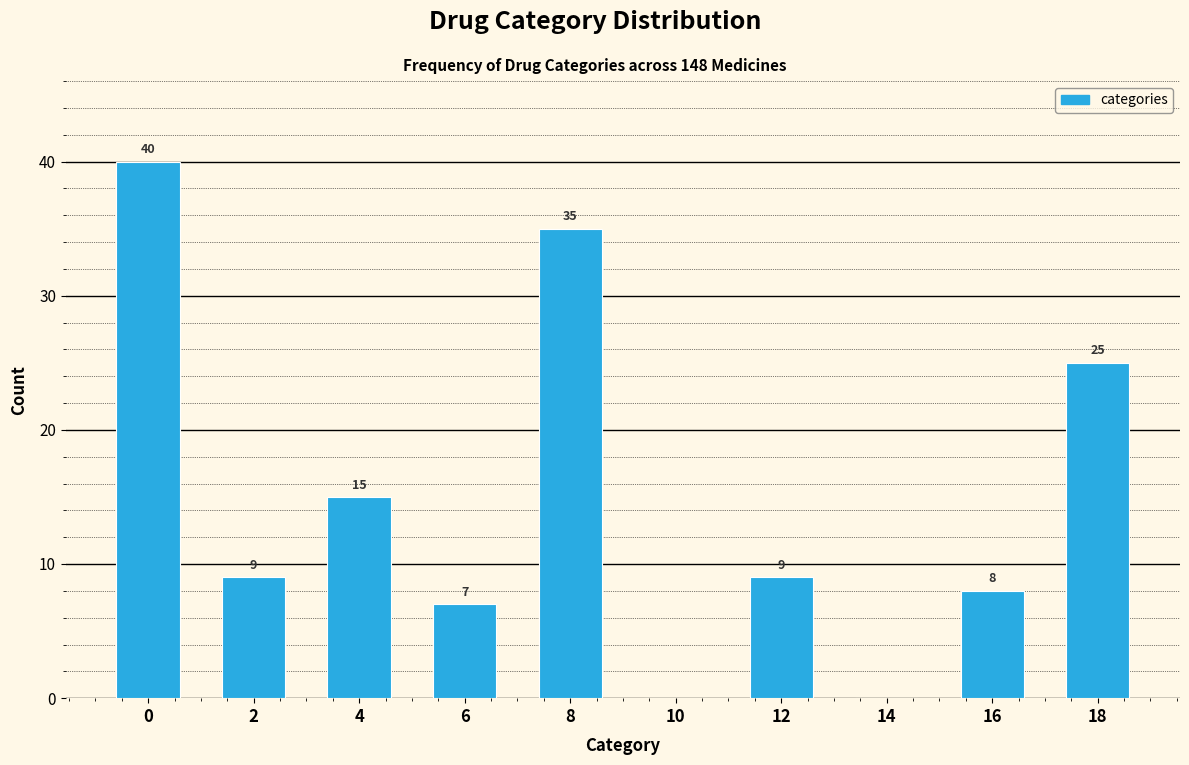

Reading left to right, extract all data points from this chart.

0=40	2=9	4=15	6=7	8=35	10=0	12=9	14=0	16=8	18=25